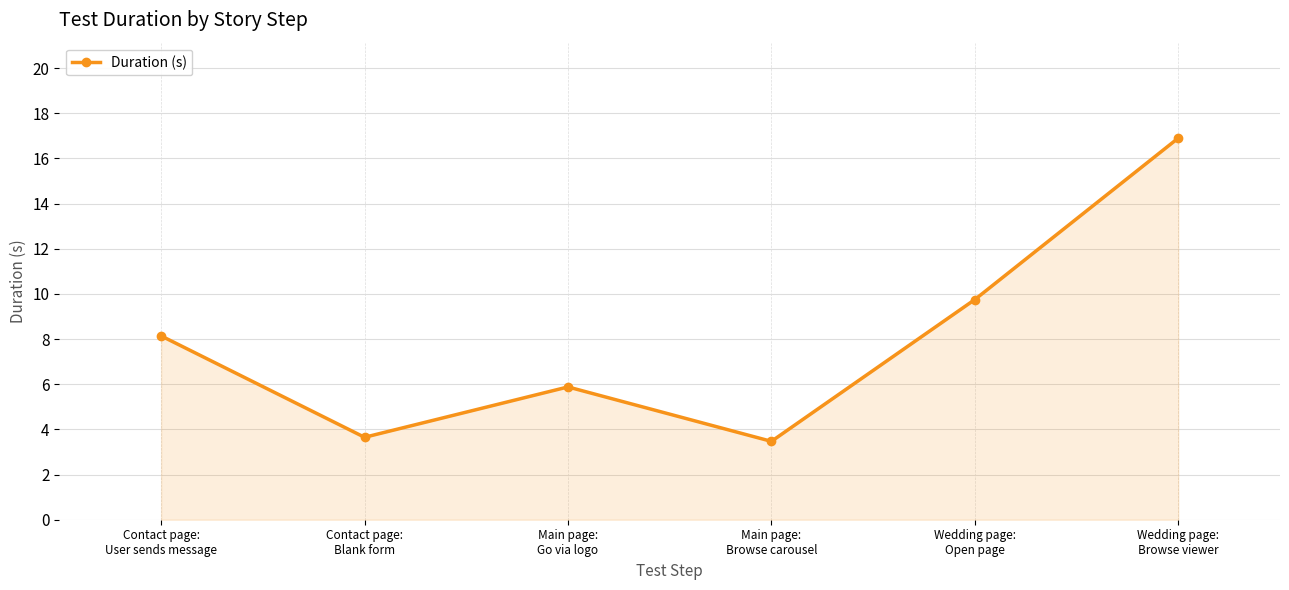

What is the change in value from Main page:
Go via logo to Wedding page:
Open page?

+3.9